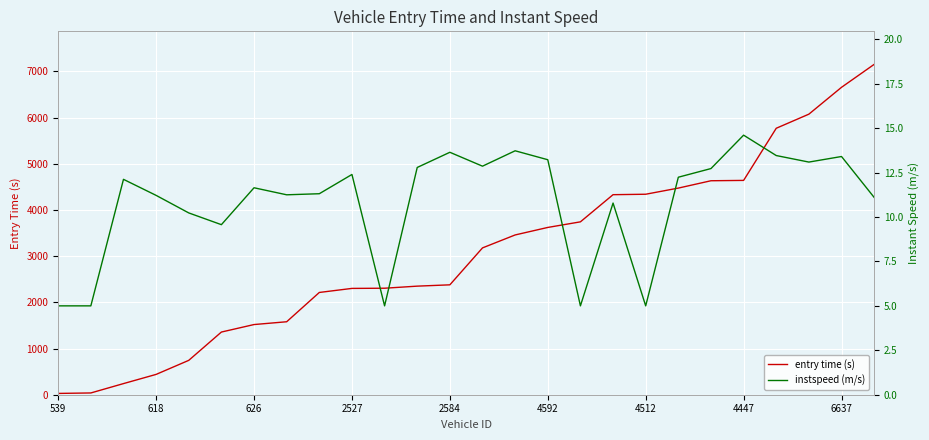

Rank the series by their maximum value, from highest to lowest.

entry time (s), instspeed (m/s)